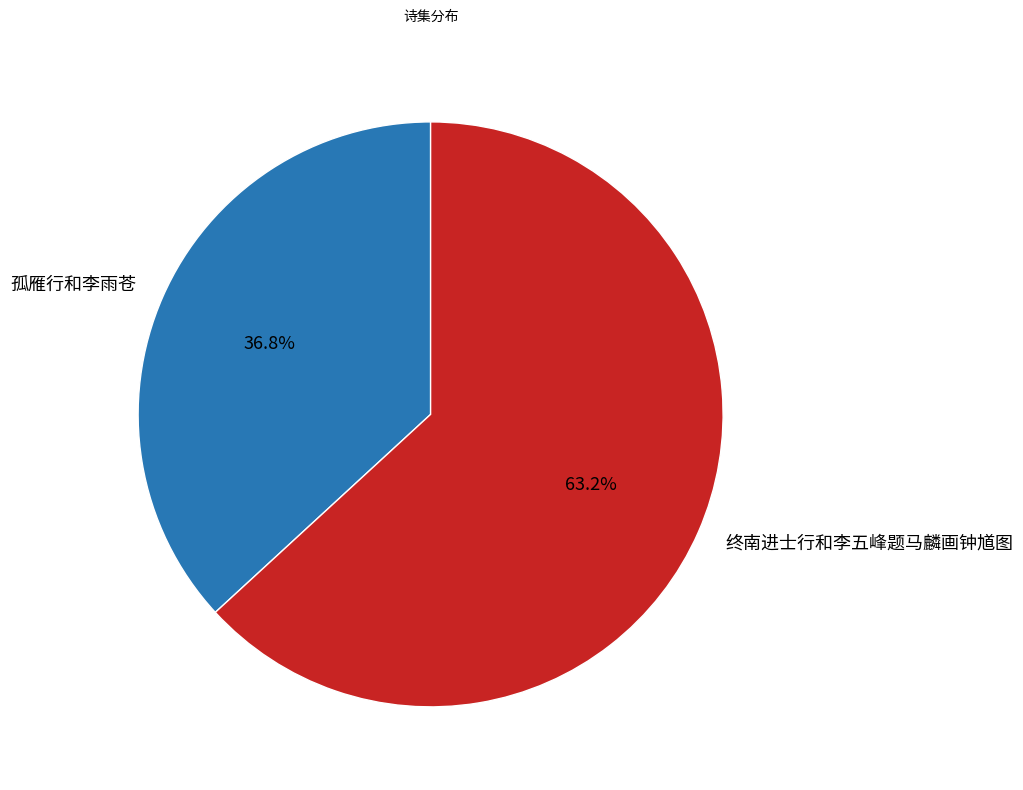

To the nearest percent, what is the difference between the largest and smallest slice percentages?

26%